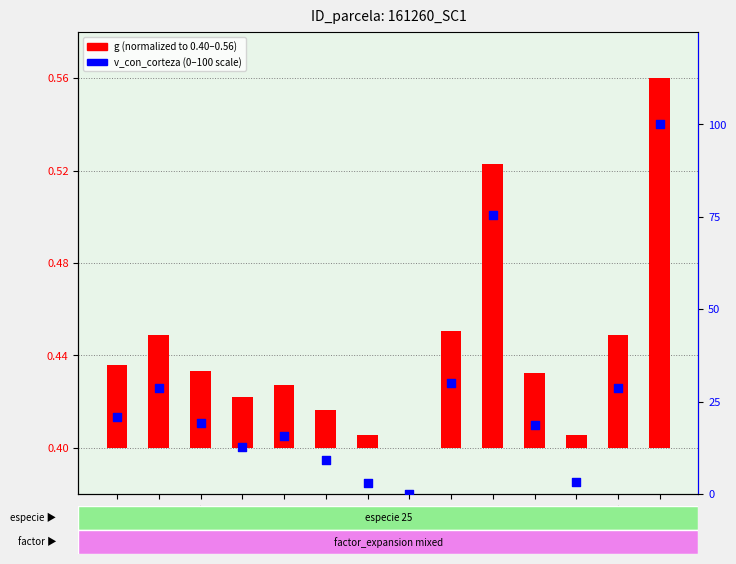

Is the value of v_con_corteza (percentile) at 161260015 greater than the value of g (normalized) at 161260001?

Yes